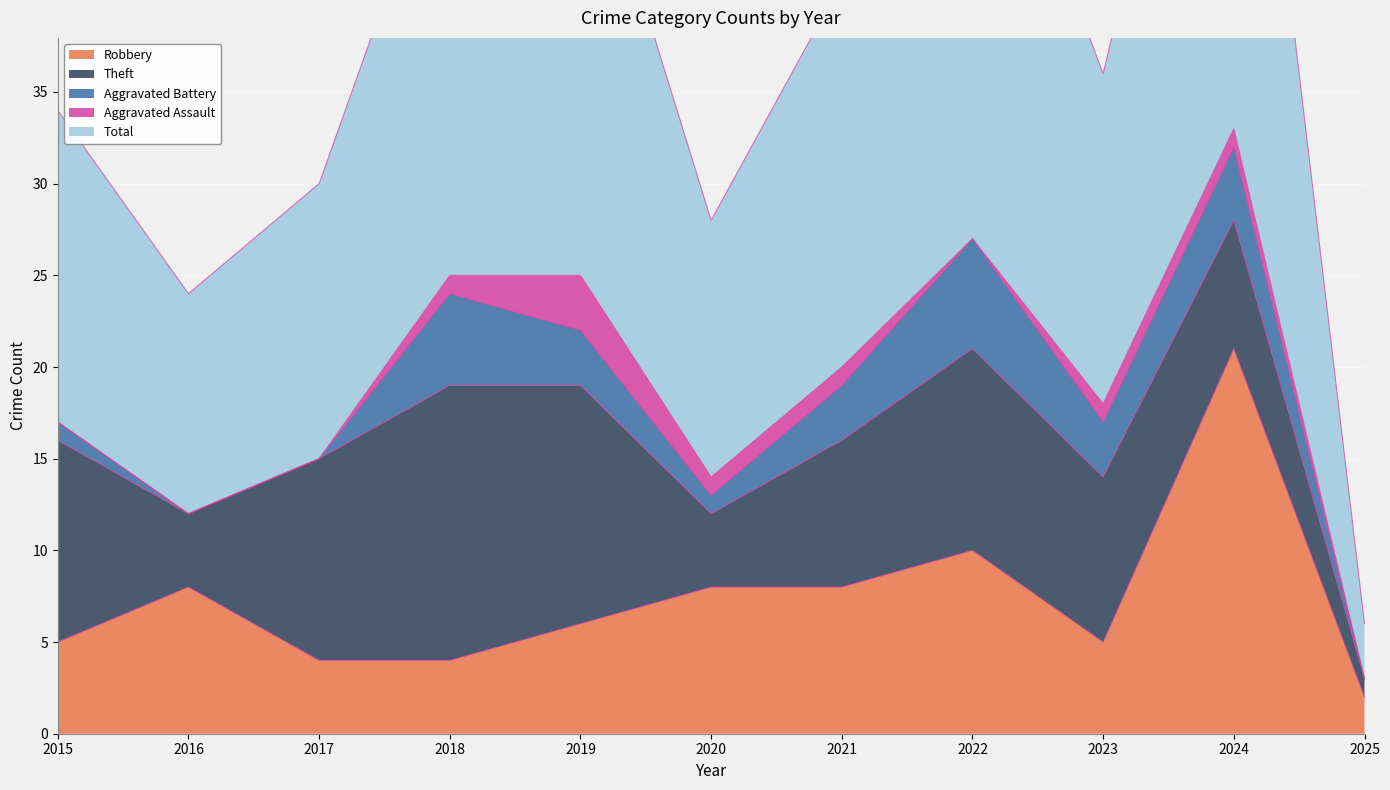

What are all the series names shown in the legend?

Robbery, Theft, Aggravated Battery, Aggravated Assault, Total